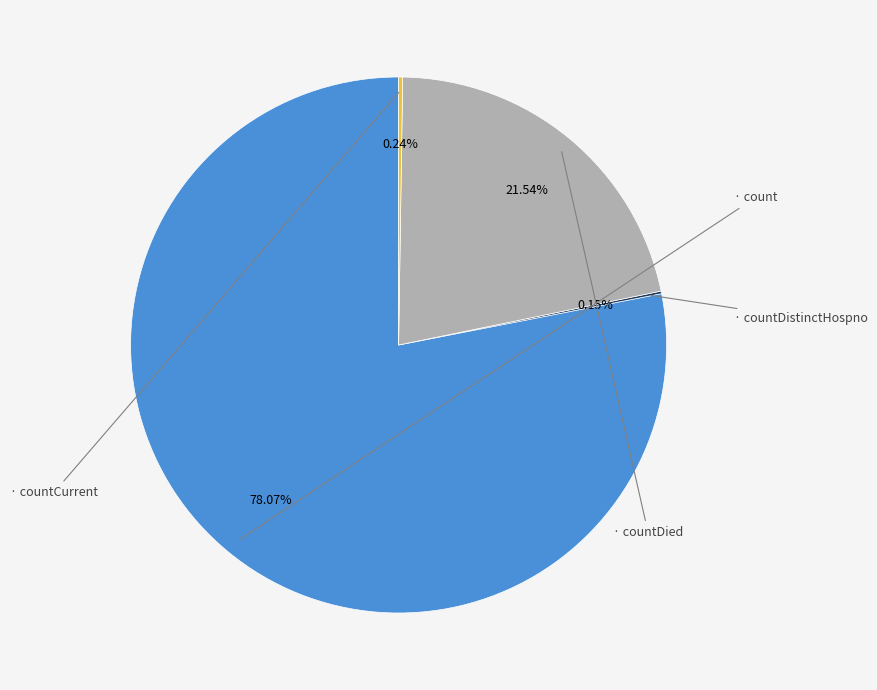

Is there a majority slice in this chart?

Yes